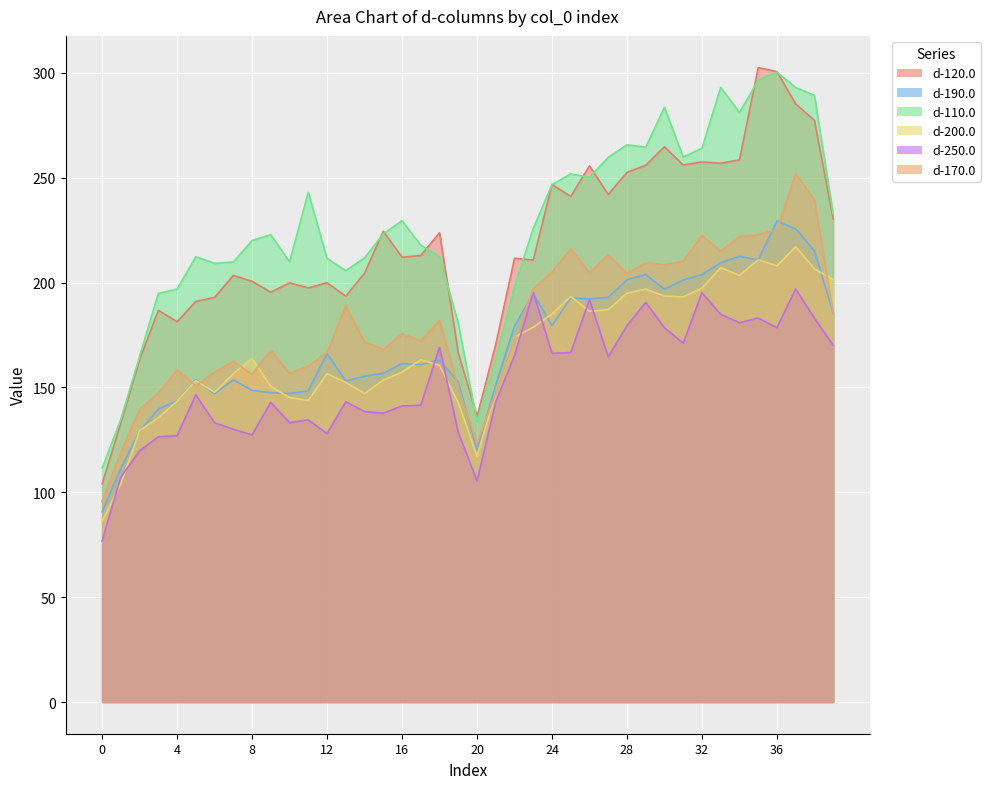

At which category does d-170.0 reach its first local peak?

4